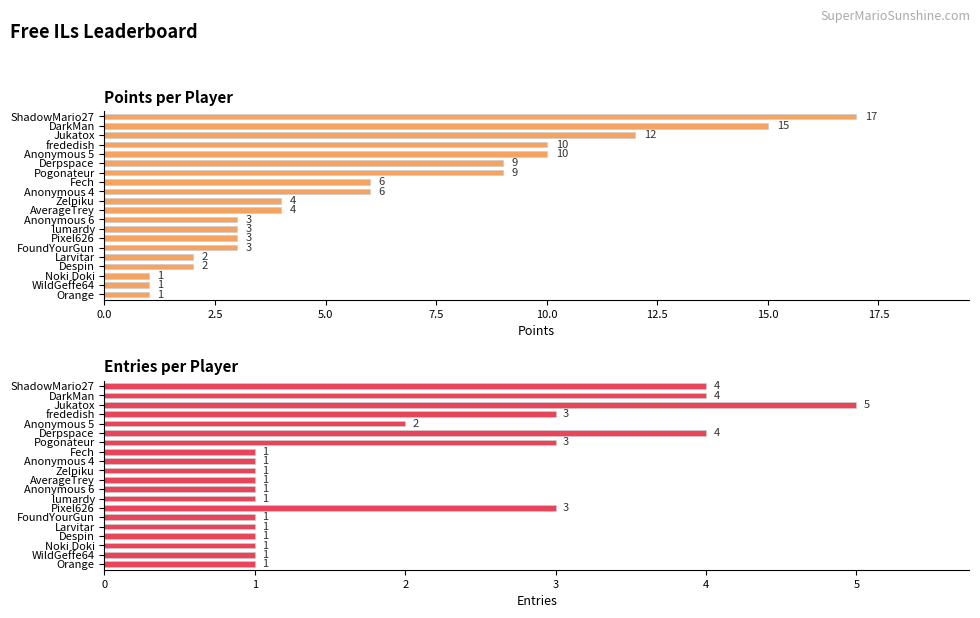

What is the value of the Points bar at the 18th from the left?

1